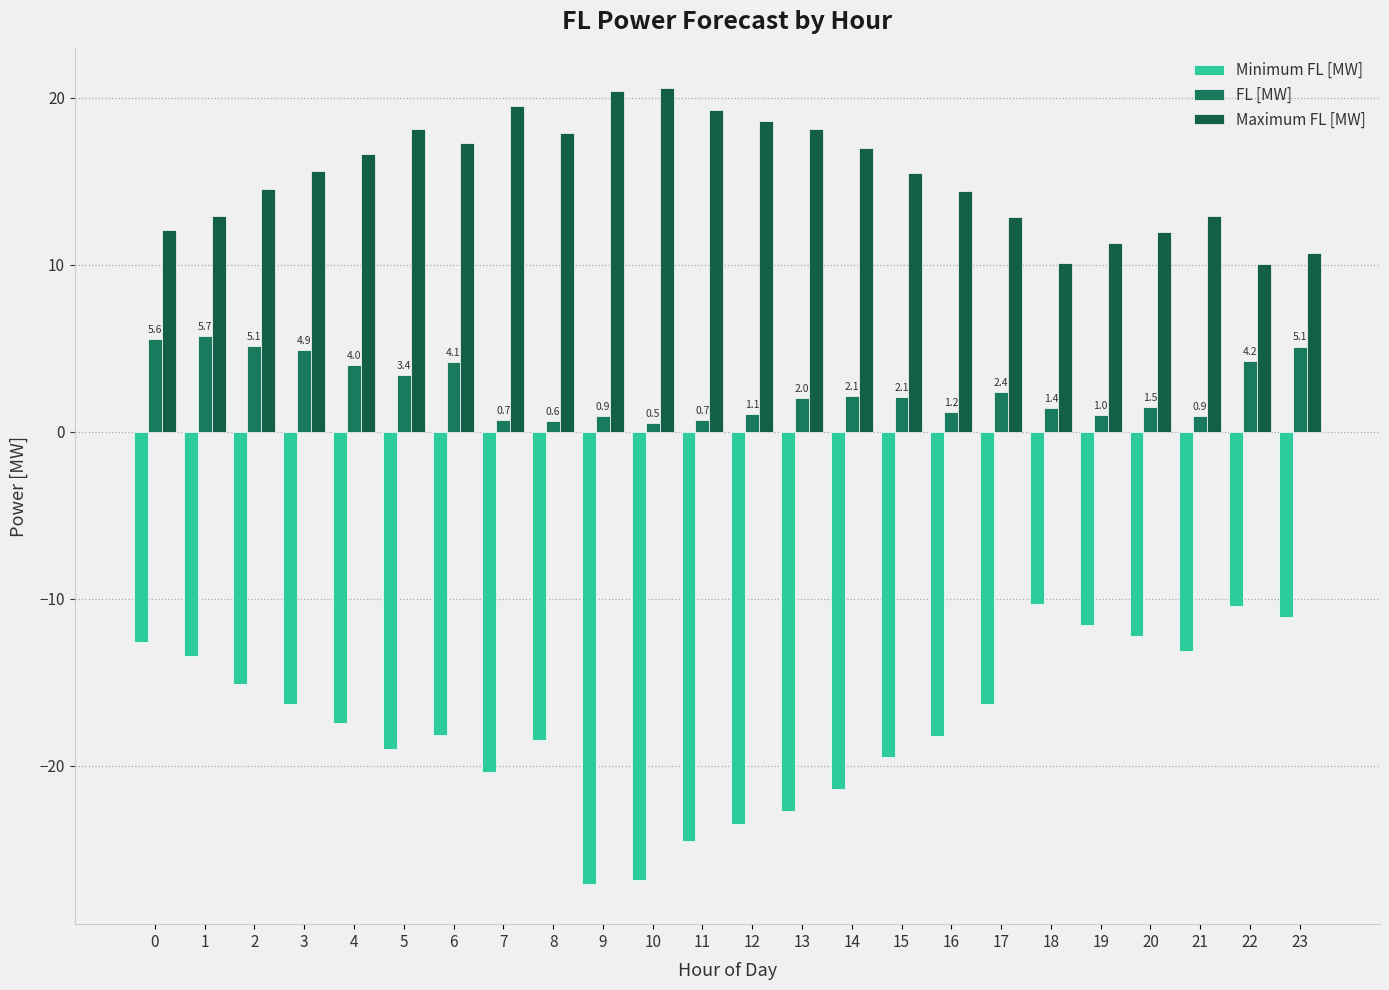

At how many categories does at least one series exceed 11?

21